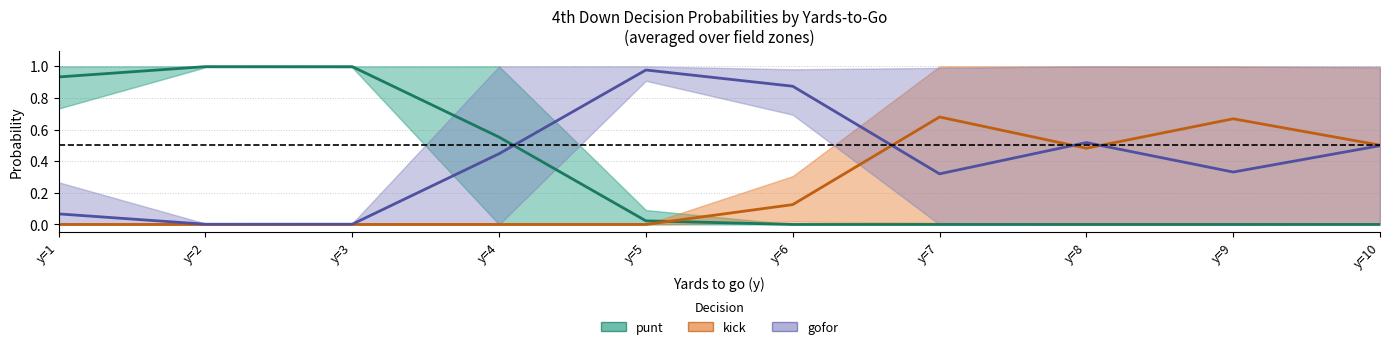

The value of kick at y=7 is 1.2. True or false?

False